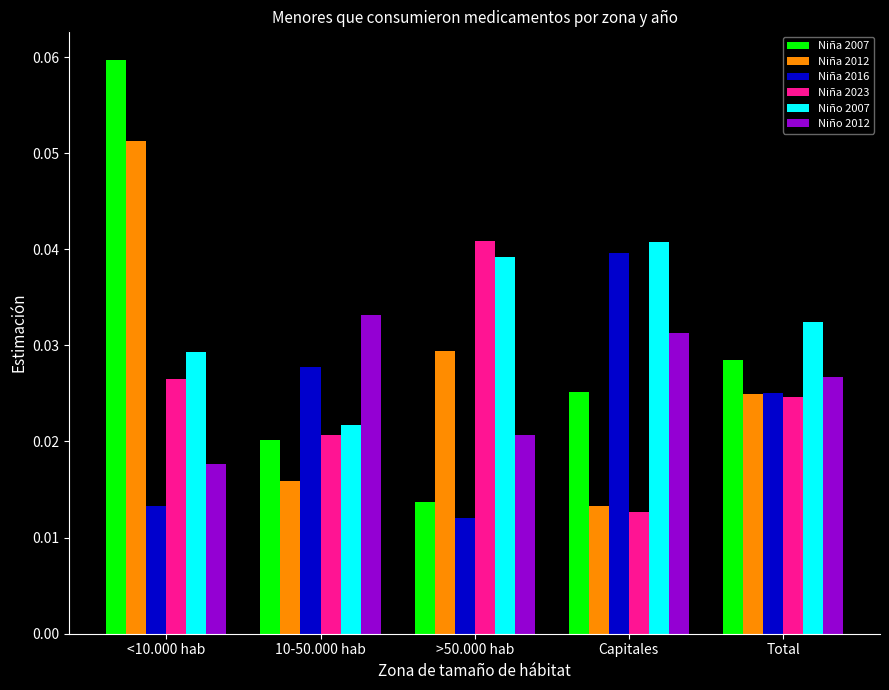

Which series has the largest range (max minus min)?

Niña 2007